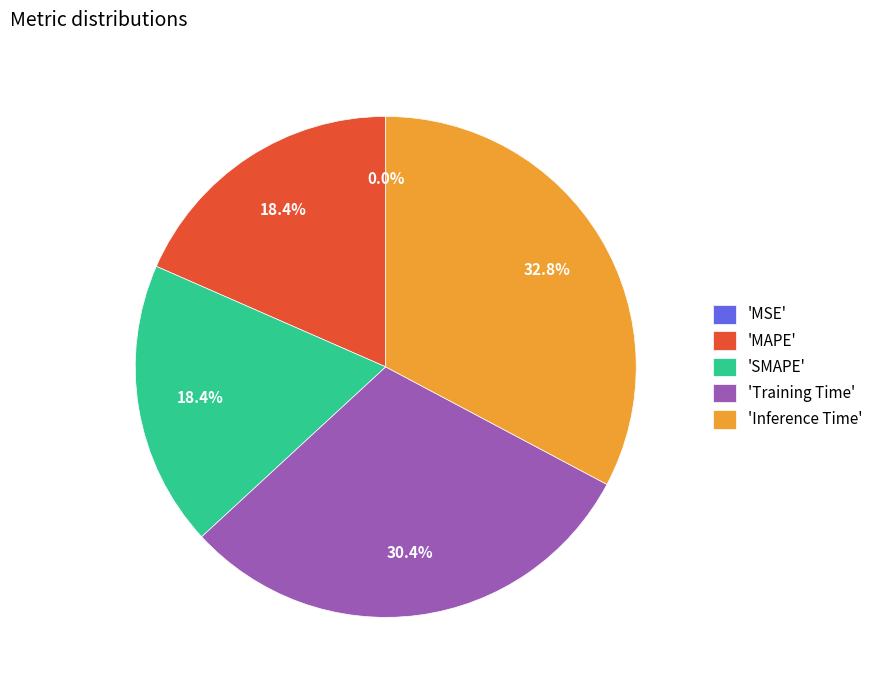

Which category has the biggest portion of the pie?

'Inference Time'